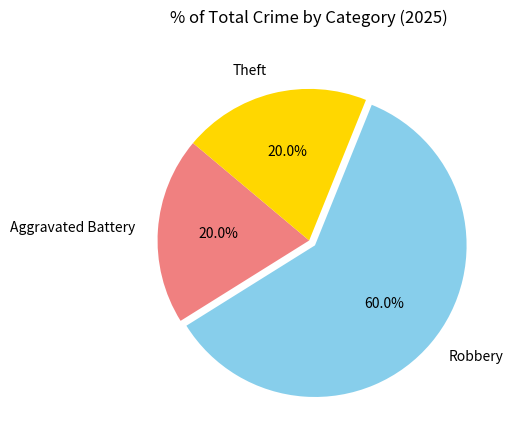

Is it true that Theft is 20% of the pie?

True